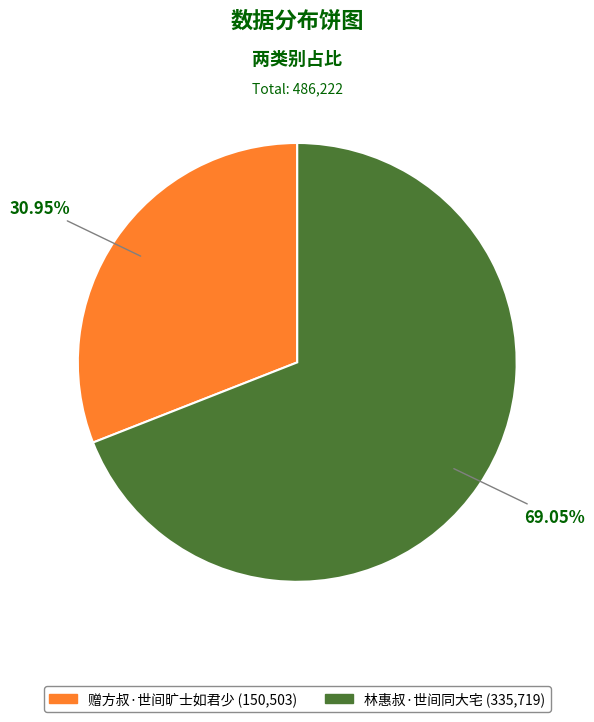

The 赠方叔·世间旷士如君少 slice represents 40% of the pie. True or false?

False